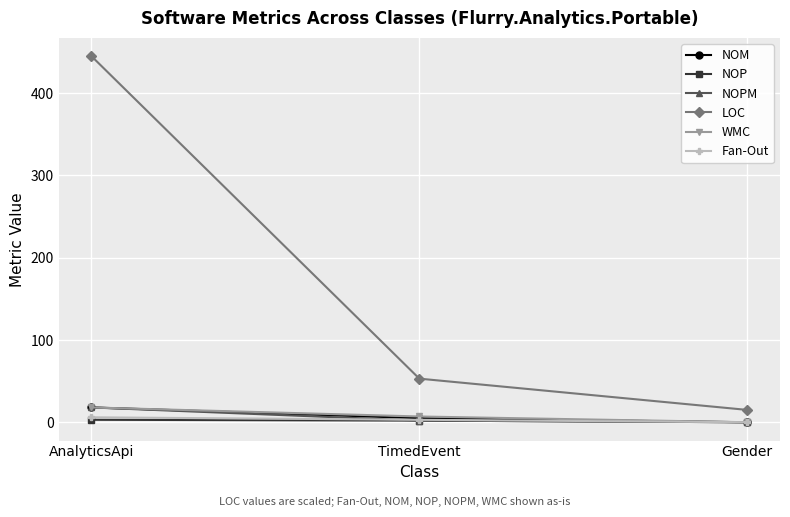

What is the difference between the highest and lowest values at AnalyticsApi?

442